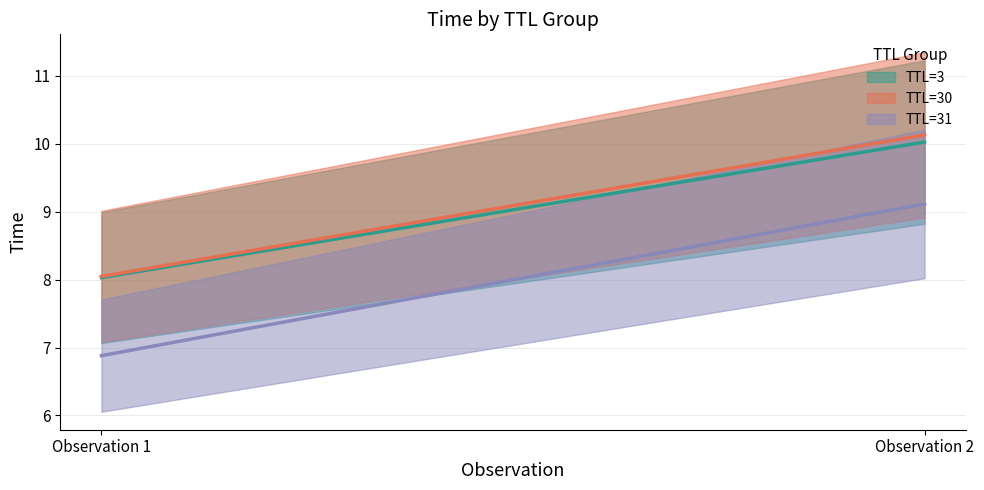

Count the number of categories in the chart.

2